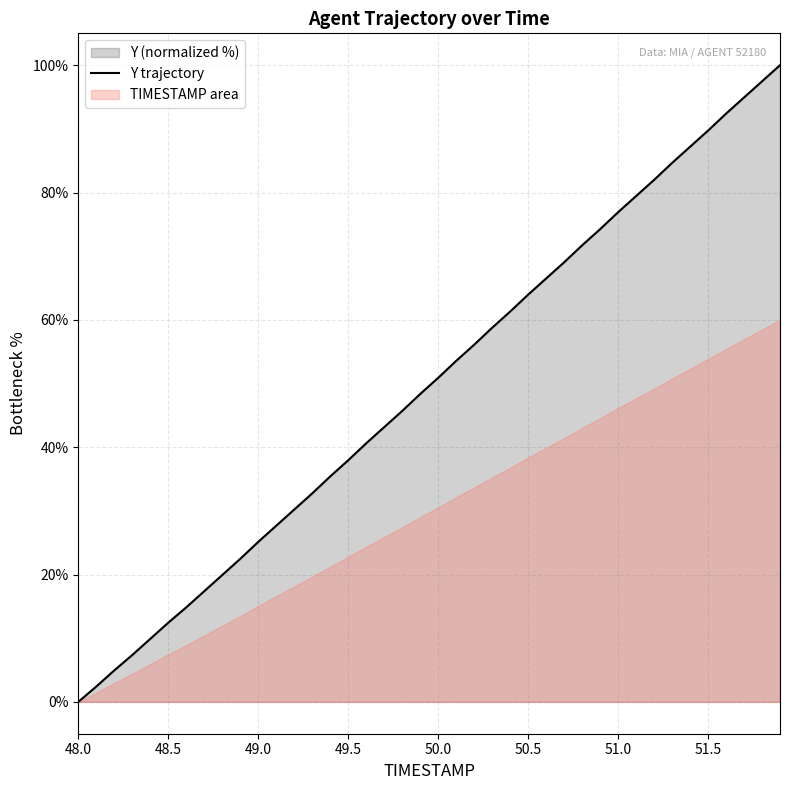

At which label does Y trajectory reach its minimum?

48.0